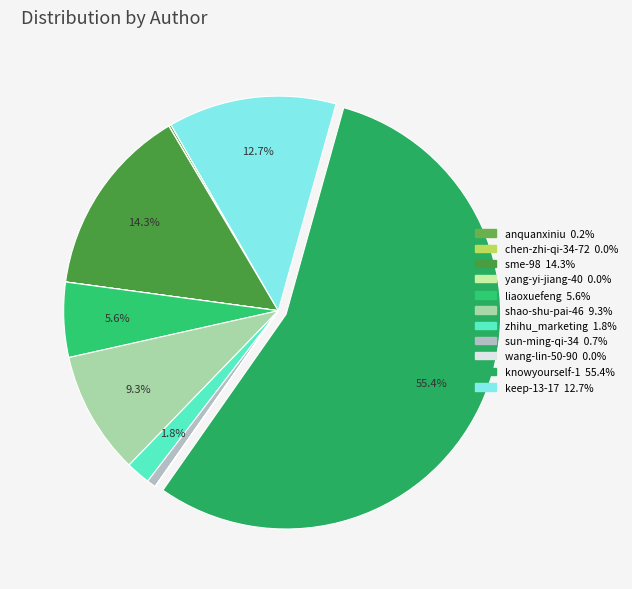

How many segments does this pie chart have?

11